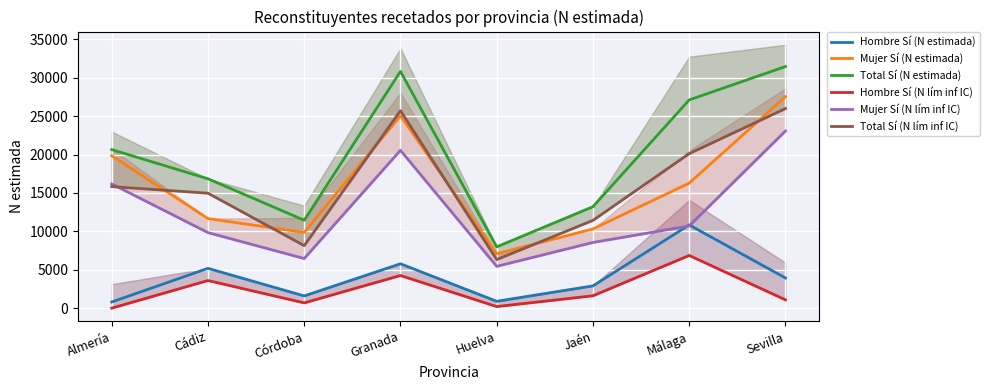

What is the value of the Hombre Sí (N estimada) point at the 7th from the left?

10831